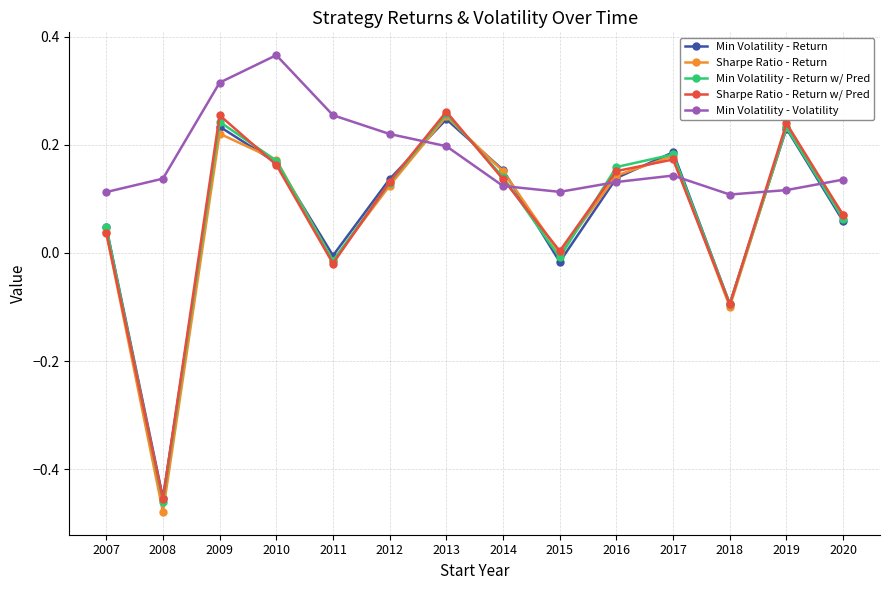

How many lines are shown in the chart?

5